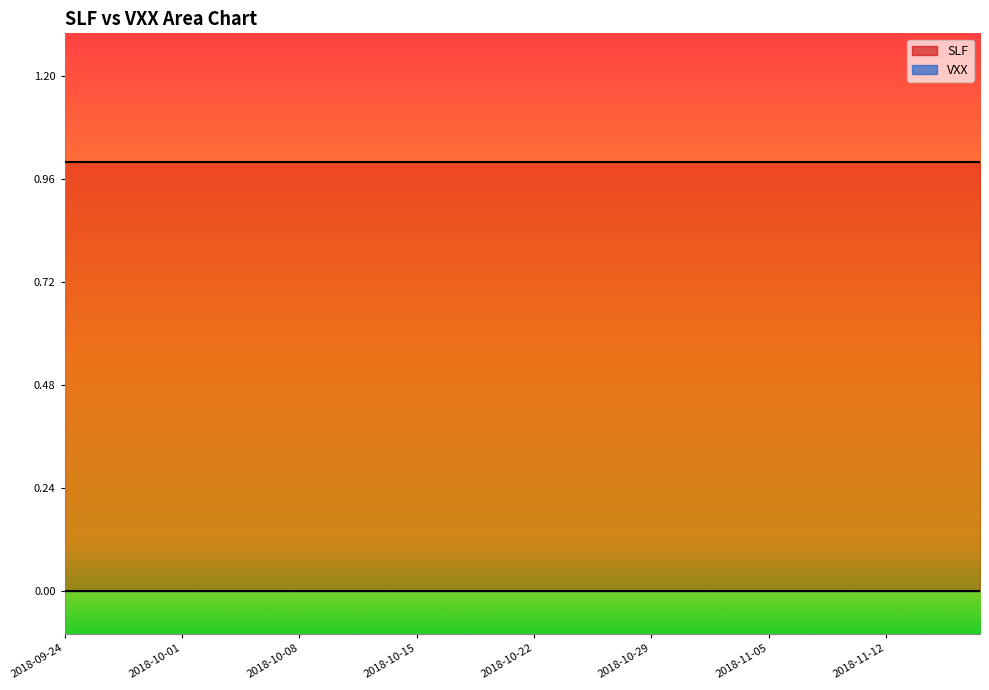

Rank the series at 2018-09-27 from highest to lowest value.

SLF, VXX